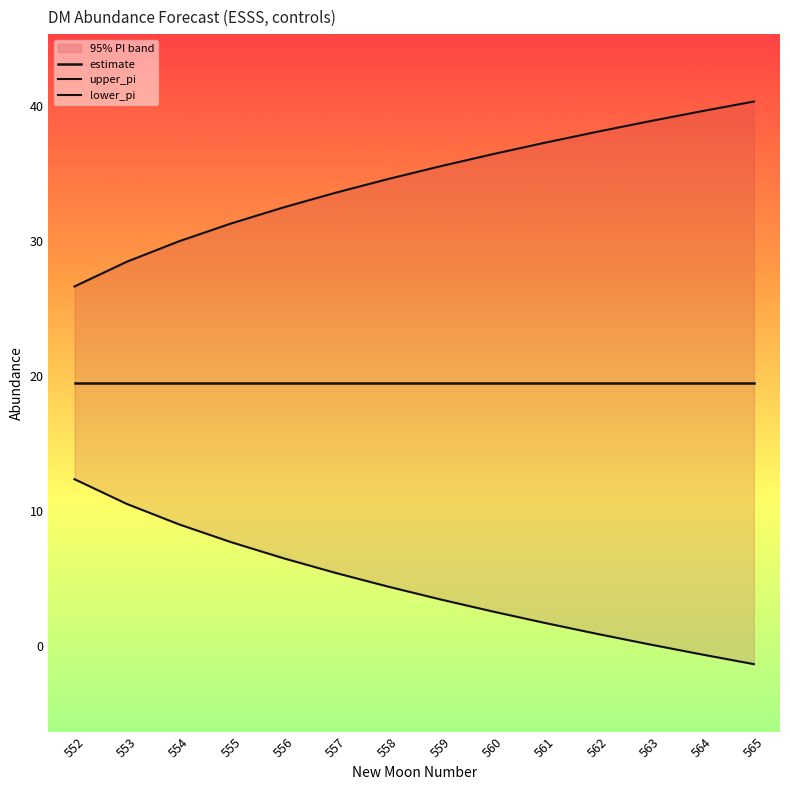

At which label does estimate reach its minimum?

552